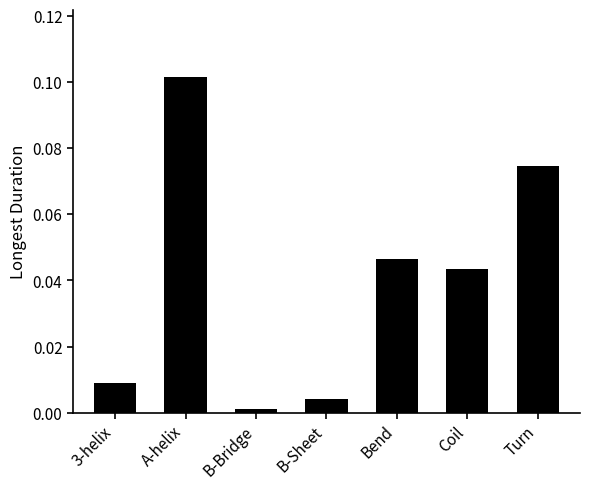

Between Bend and A-helix, which is larger?

A-helix